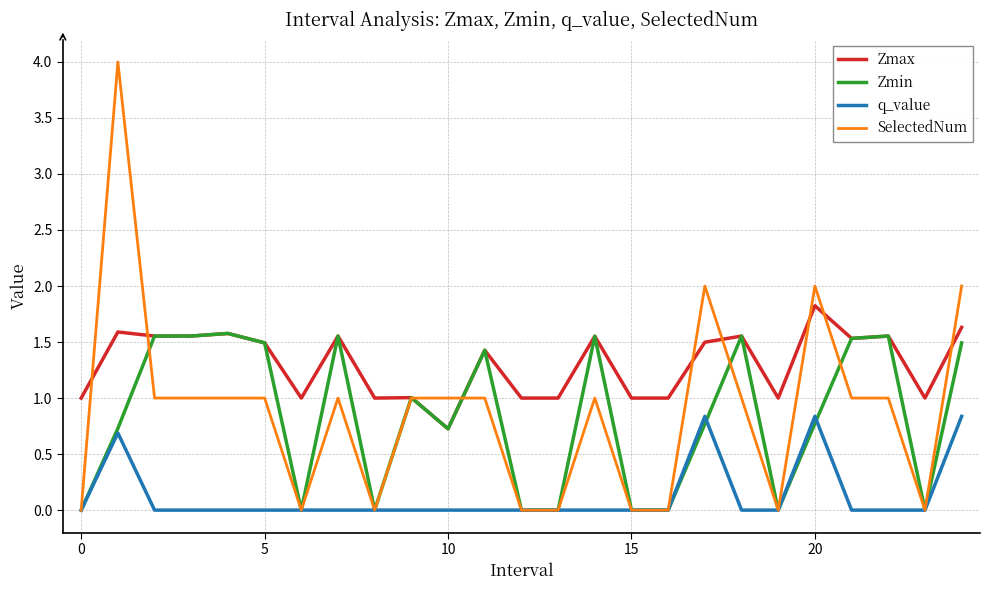

True or false: q_value and Zmax intersect in this chart.

False